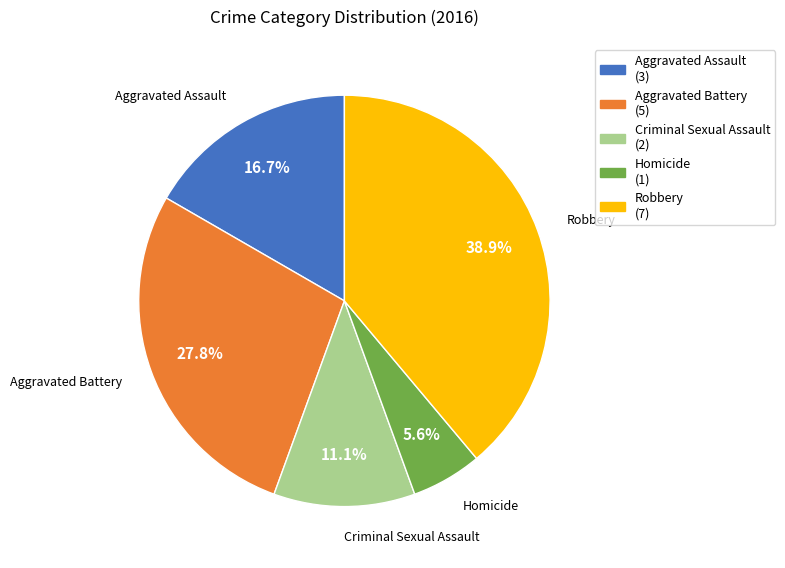

Does any single category account for the majority?

No